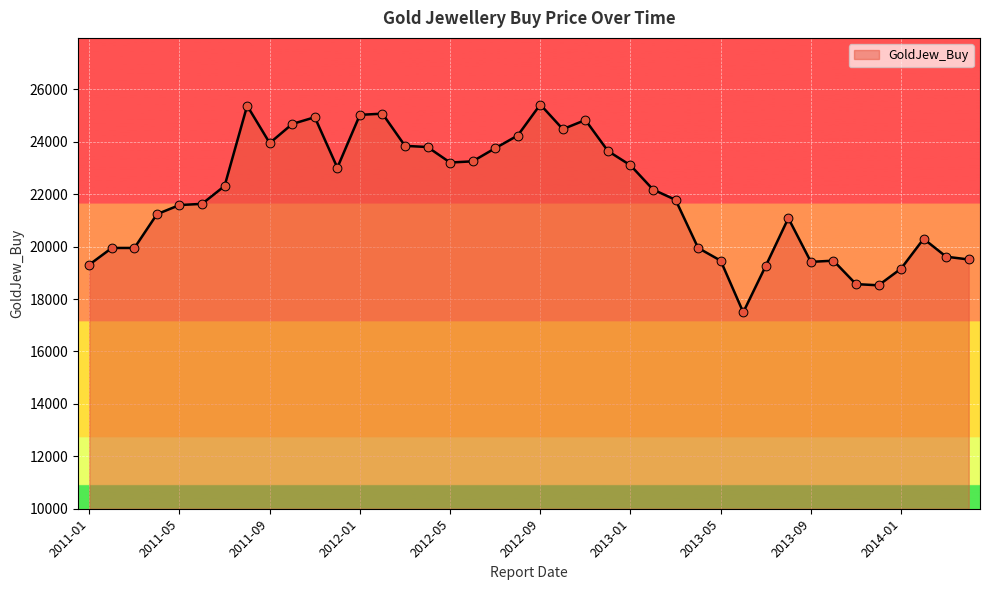

What is the smallest value displayed?

17494.6